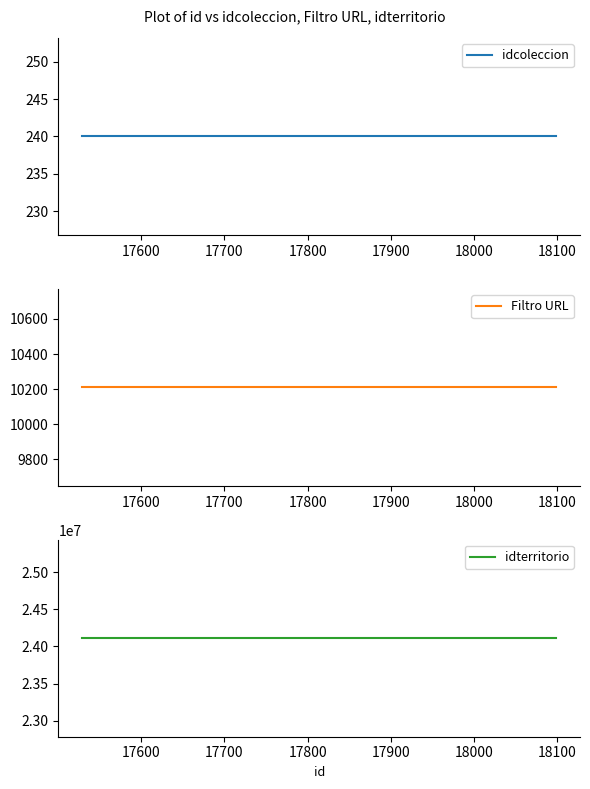

True or false: Filtro URL and idterritorio intersect in this chart.

False